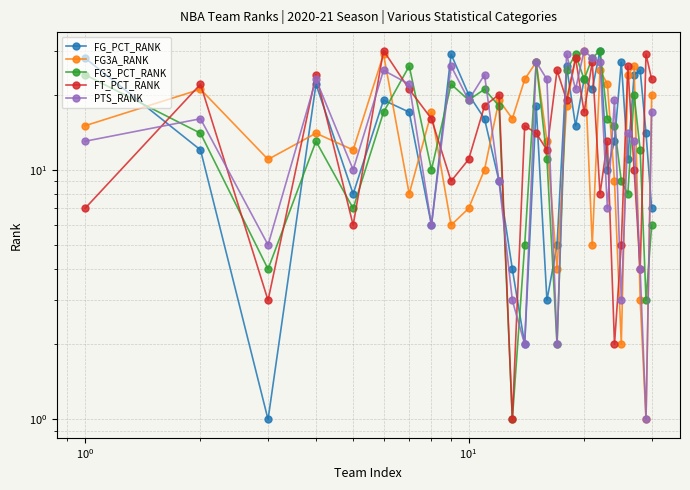

True or false: FG3_PCT_RANK and FT_PCT_RANK cross at least once.

True